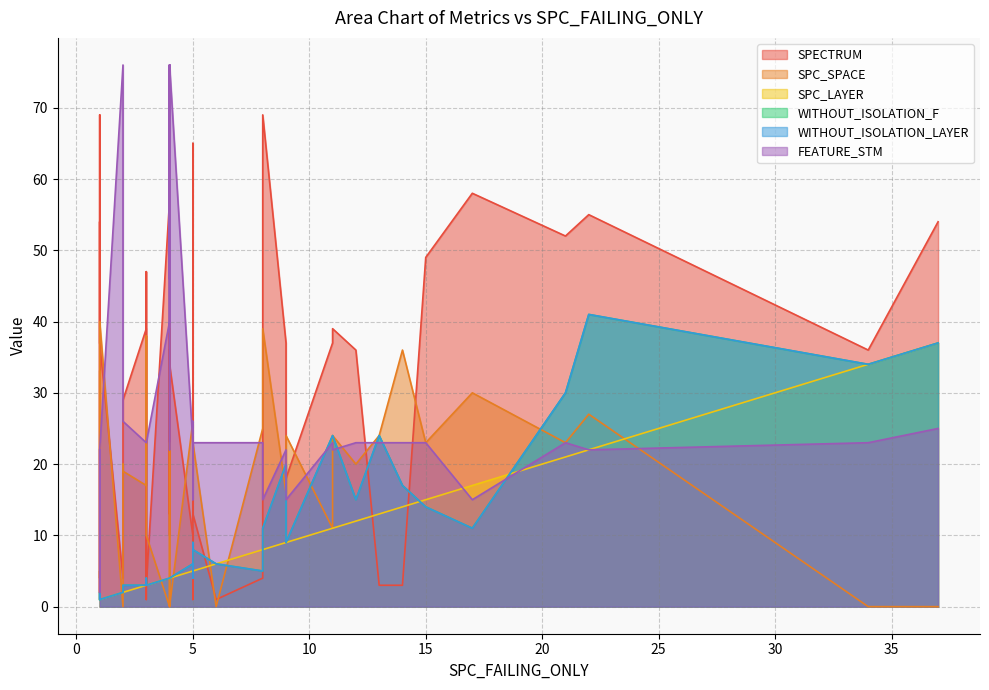

What is the difference between the highest and lowest values at 25?

54